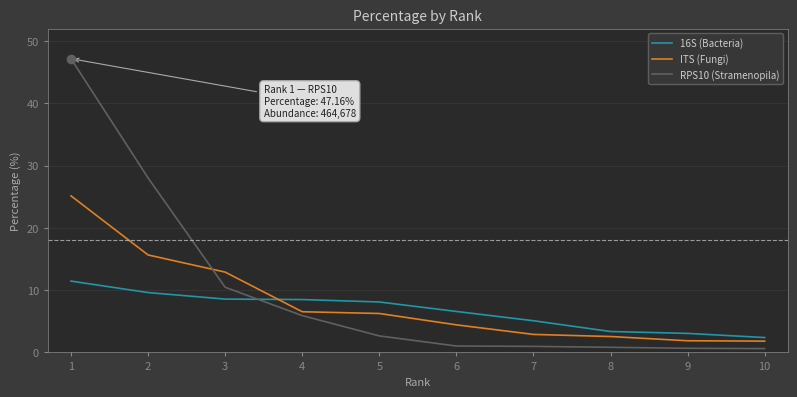

At which category is the sum across all series the highest?

1